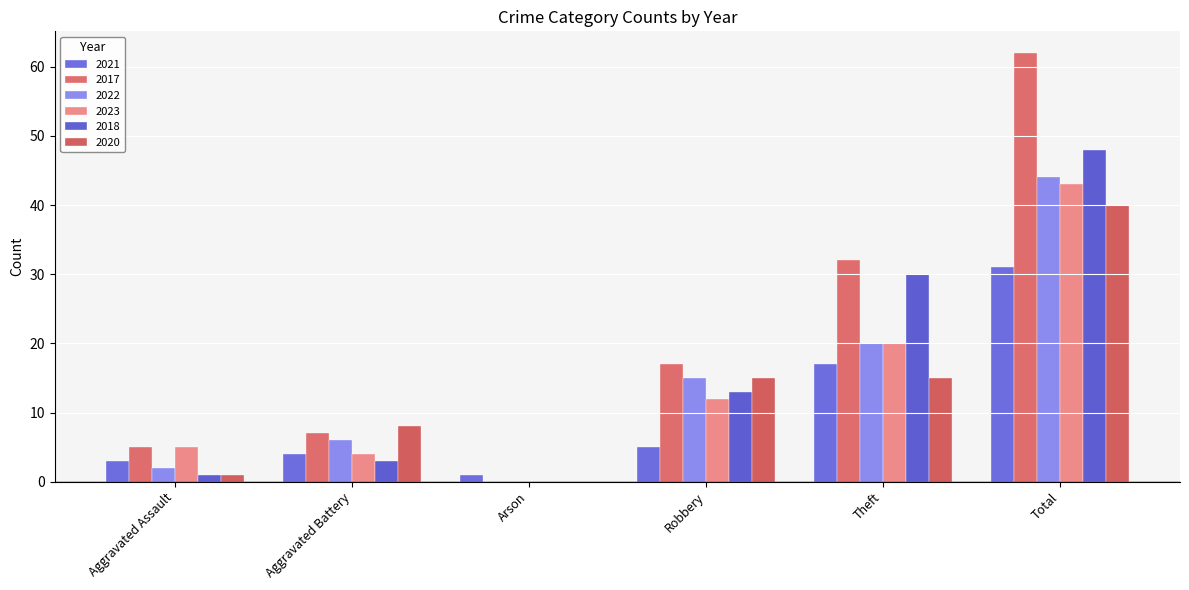

Is the value of 2022 at Aggravated Assault greater than the value of 2021 at Total?

No